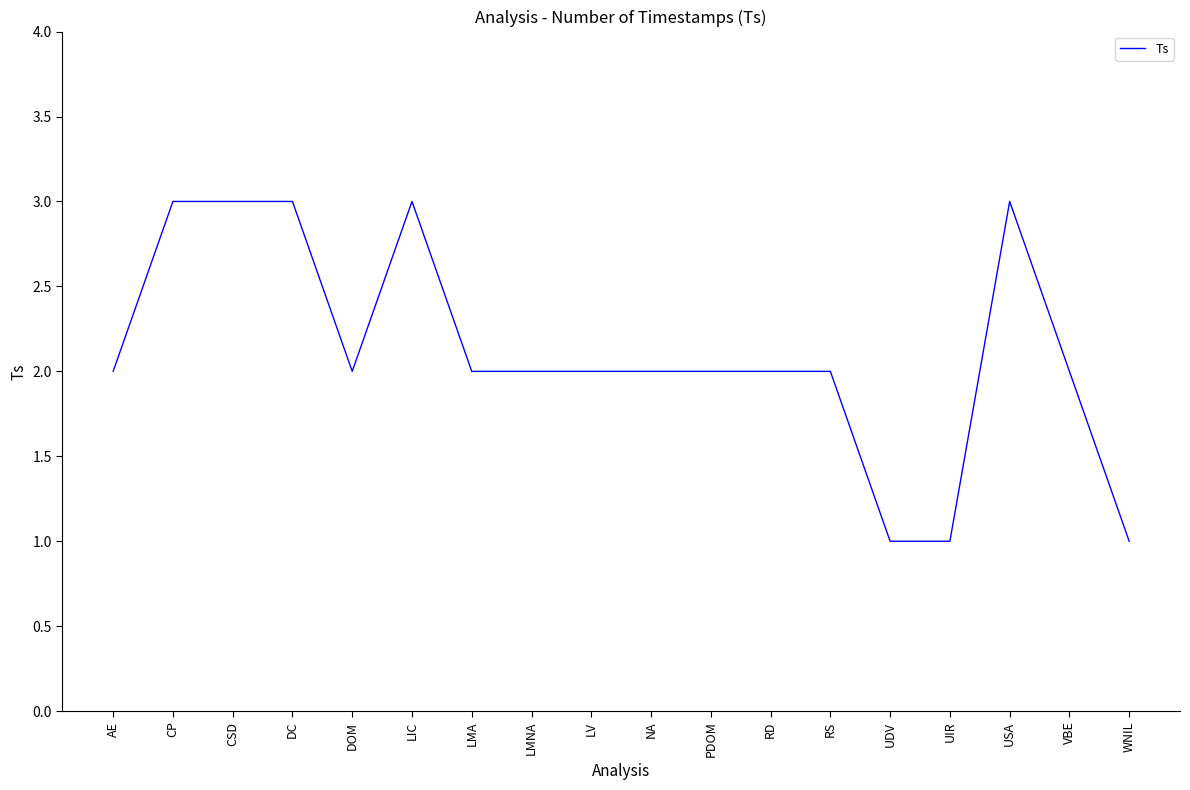

How many lines are shown in the chart?

1